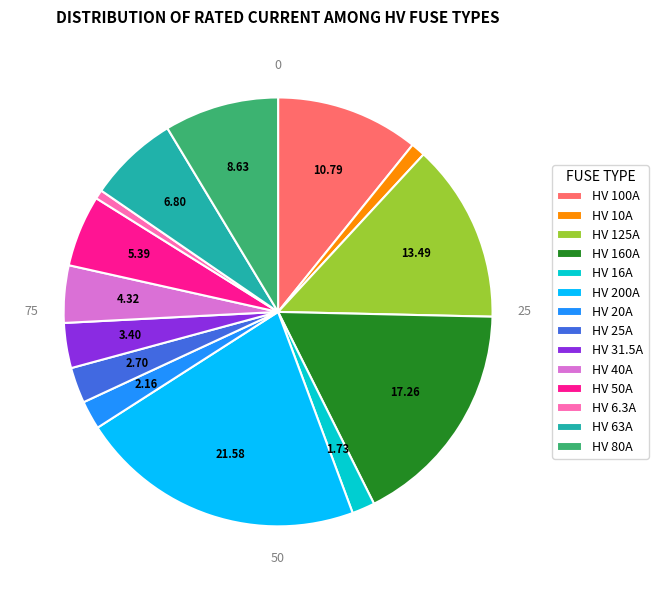

What is the ratio of the value at HV 200A to the value at HV 6.3A?

31.7